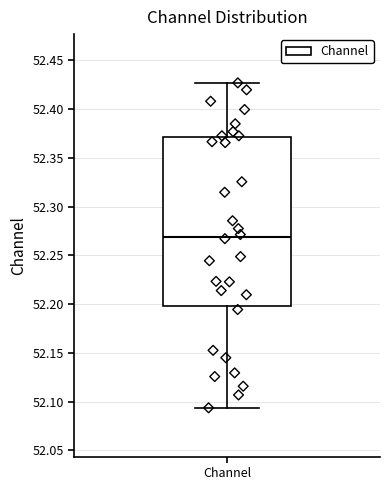

Transcribe this box plot: give where the median line is, the range the box spans, and where the two whiskers end, as read against the y-axis. The values are not printed on the chart, so give them approximately, as read against the axis.

median 52.270, box 52.200 to 52.370, whiskers 52.095 to 52.425